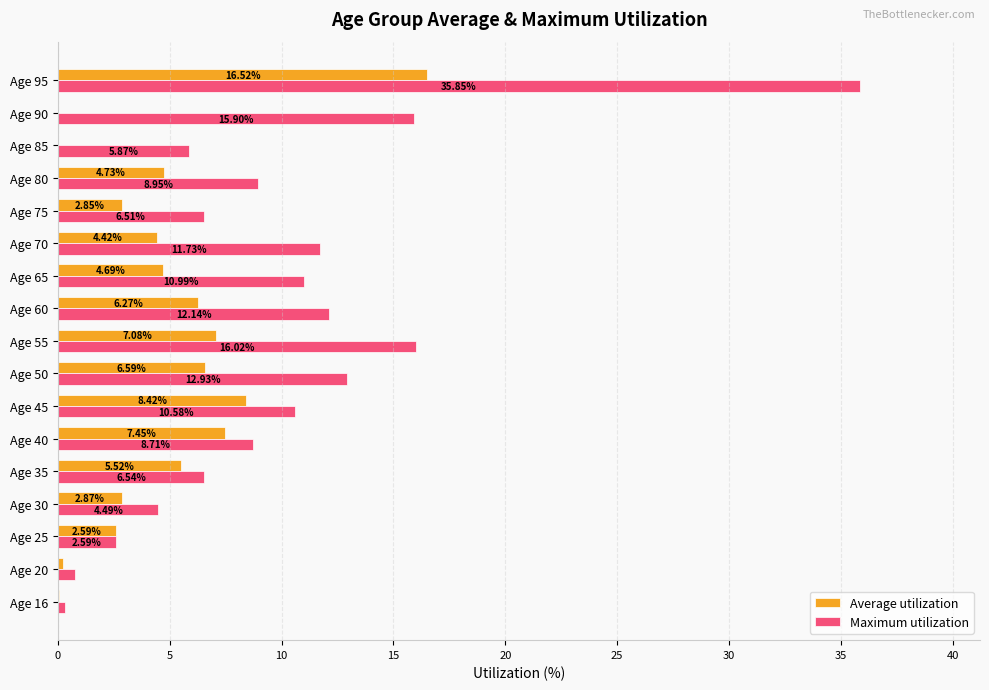

How many distinct data groups are displayed?

2